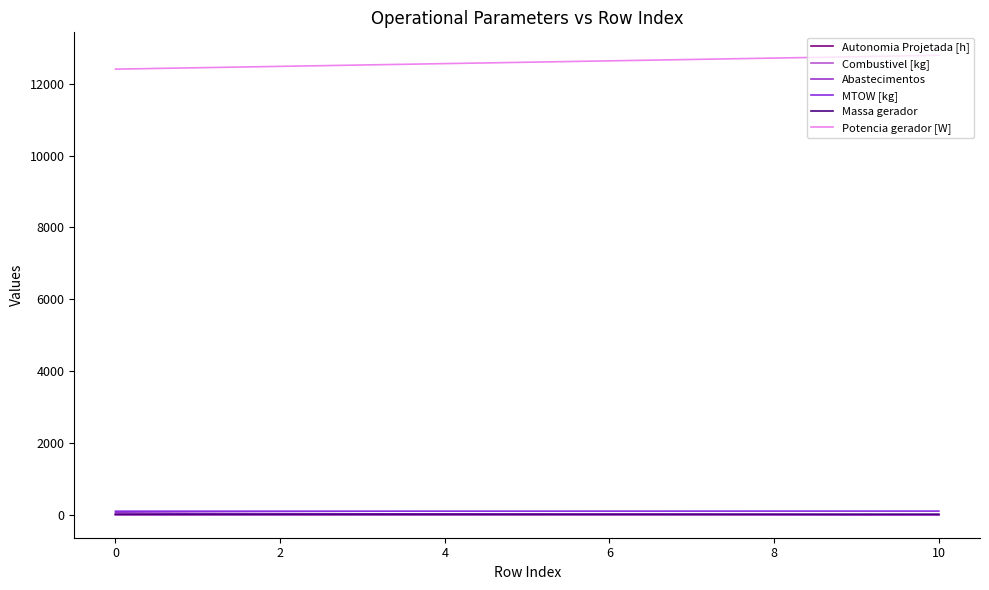

How many lines are shown in the chart?

6